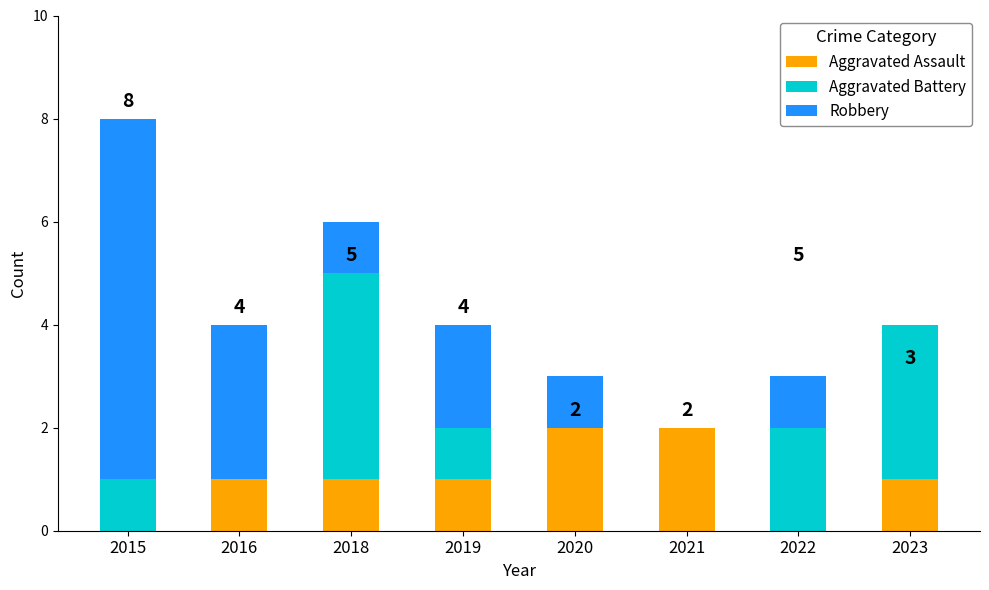

Does the chart contain stacked bars?

Yes